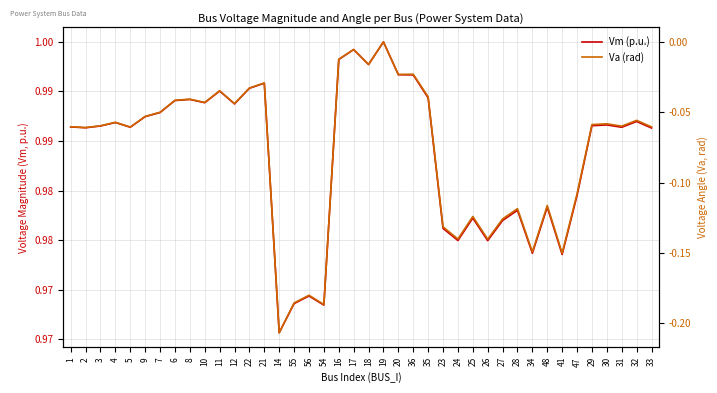

Reading right to left, what are all the values shown in this chart?

Vm (p.u.): 33=1.0	32=1.0	31=1.0	30=1.0	29=1.0	47=1.0	41=1.0	48=1.0	34=1.0	28=1.0	27=1.0	26=1.0	25=1.0	24=1.0	23=1.0	35=1.0	36=1.0	20=1.0	19=1.0	18=1.0	17=1.0	16=1.0	54=1.0	56=1.0	55=1.0	14=1.0	21=1.0	22=1.0	12=1.0	11=1.0	10=1.0	8=1.0	6=1.0	7=1.0	9=1.0	5=1.0	4=1.0	3=1.0	2=1.0	1=1.0
Va (rad): 33=-0.1	32=-0.1	31=-0.1	30=-0.1	29=-0.1	47=-0.1	41=-0.2	48=-0.1	34=-0.1	28=-0.1	27=-0.1	26=-0.1	25=-0.1	24=-0.1	23=-0.1	35=-0.0	36=-0.0	20=-0.0	19=0.0	18=-0.0	17=-0.0	16=-0.0	54=-0.2	56=-0.2	55=-0.2	14=-0.2	21=-0.0	22=-0.0	12=-0.0	11=-0.0	10=-0.0	8=-0.0	6=-0.0	7=-0.0	9=-0.1	5=-0.1	4=-0.1	3=-0.1	2=-0.1	1=-0.1